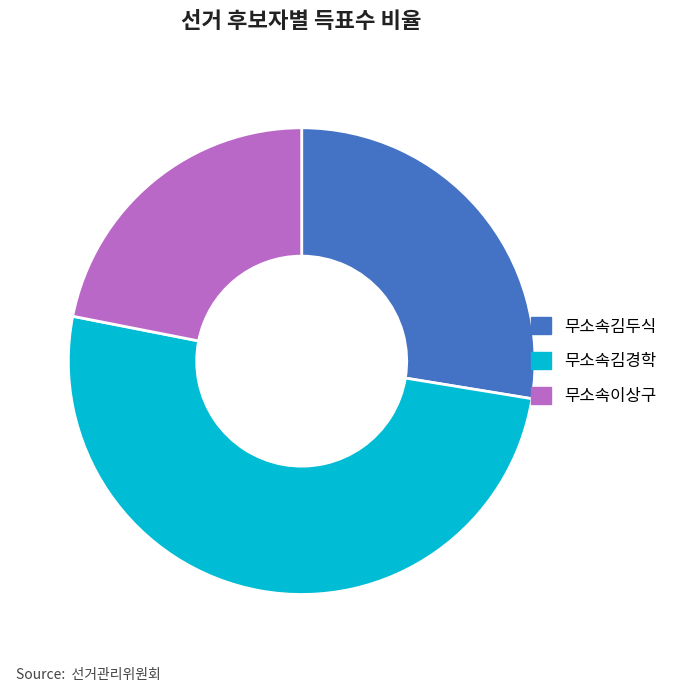

Rank the categories by value from highest to lowest.

무소속김경학, 무소속김두식, 무소속이상구